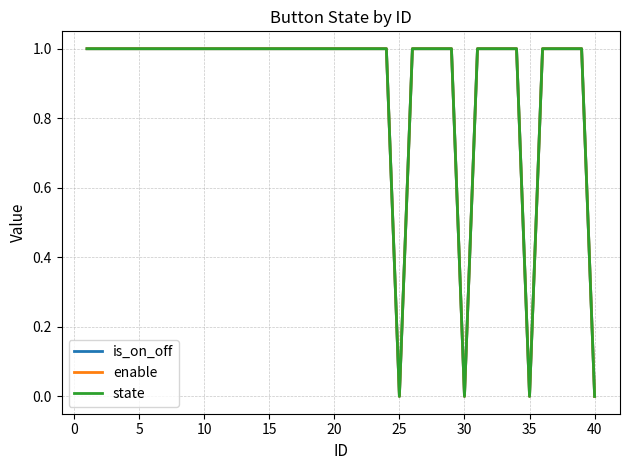

At how many categories does at least one series exceed 0?

36